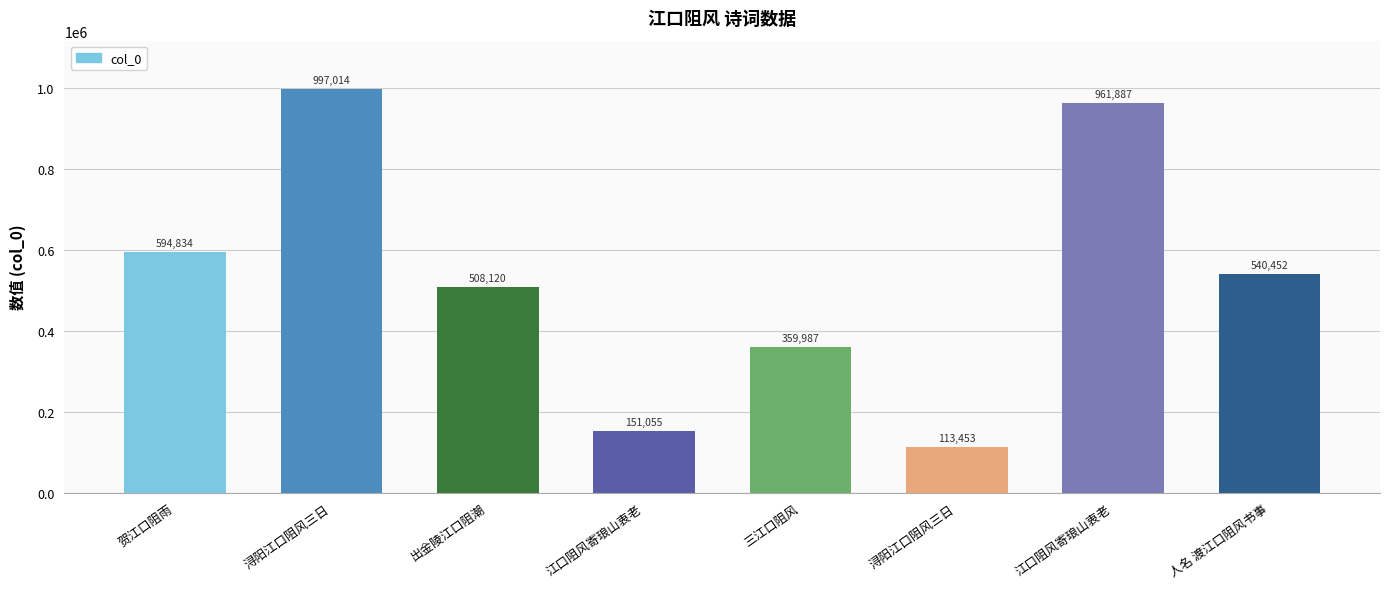

How many bars are there in total?

8